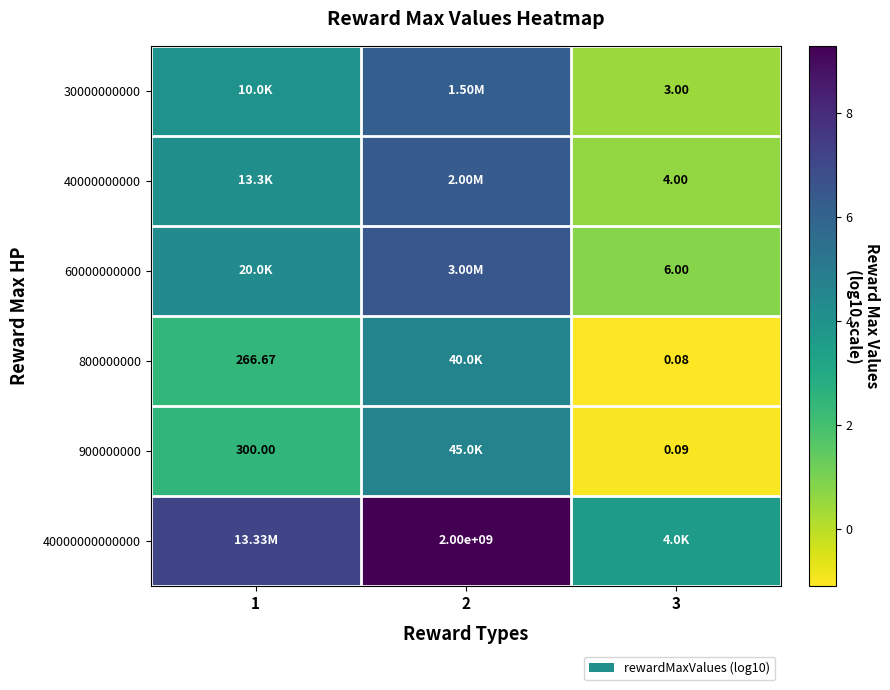

Is the value of 40000000000000 at 2 greater than the value of 60000000000 at 3?

Yes